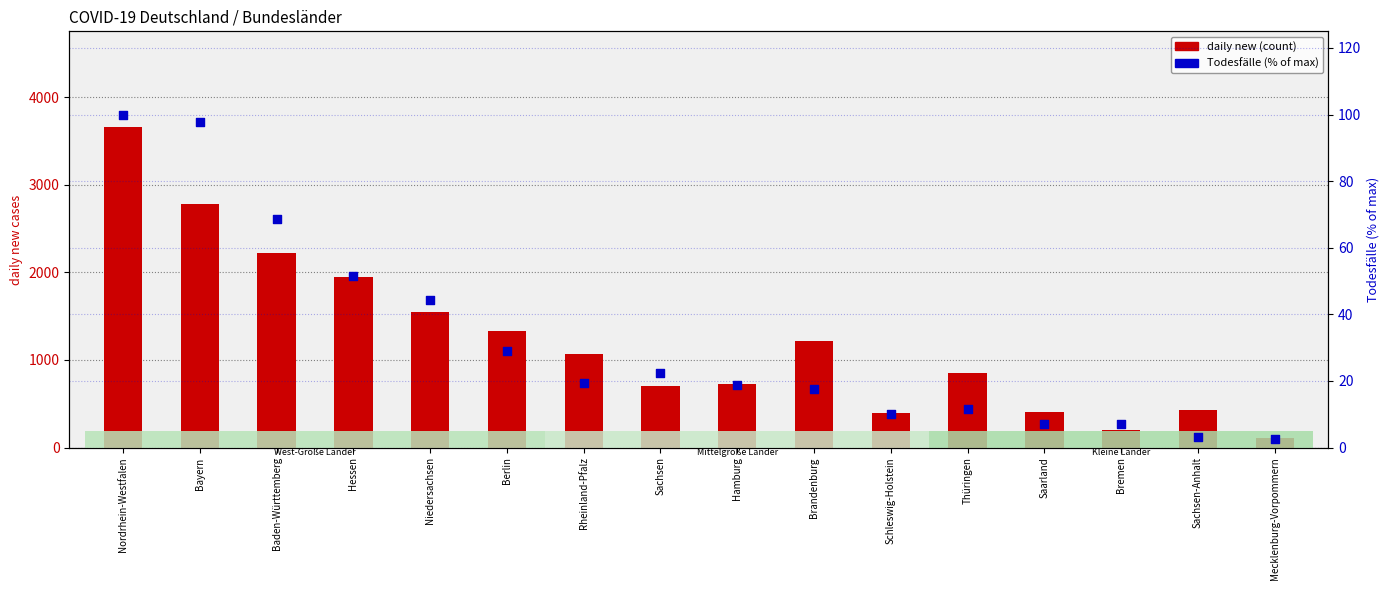

What are all the series names shown in the legend?

daily new (count), Todesfälle (% of max)